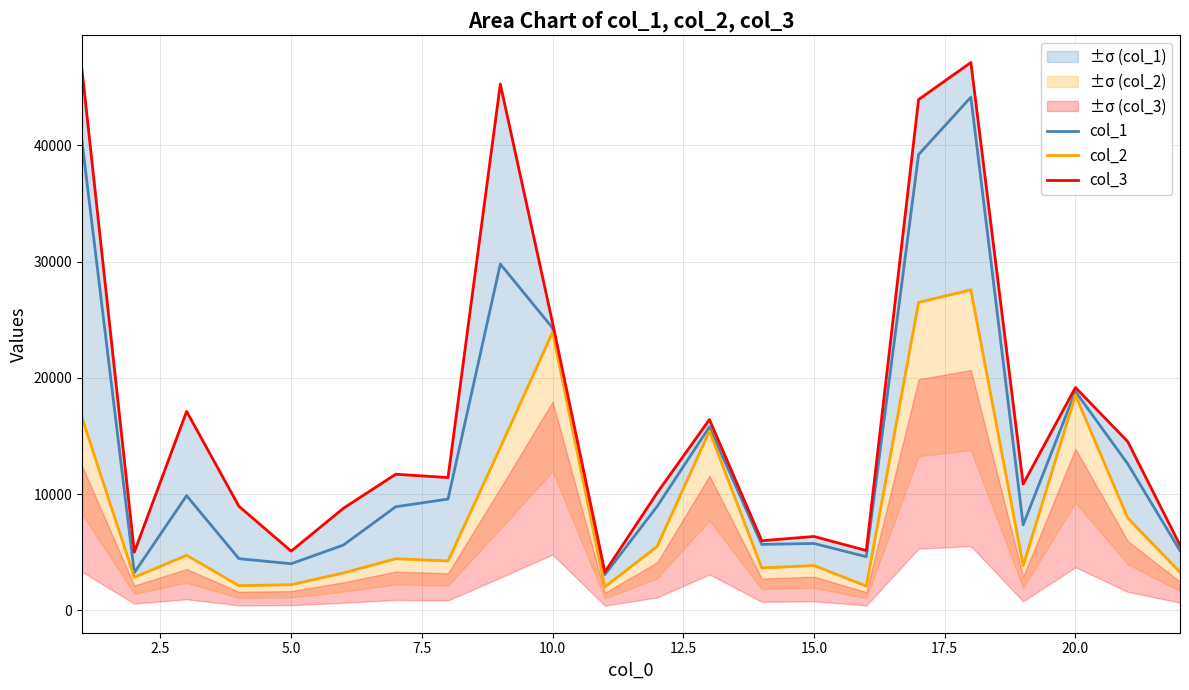

How many interior local valleys does the col_3 series have?

7